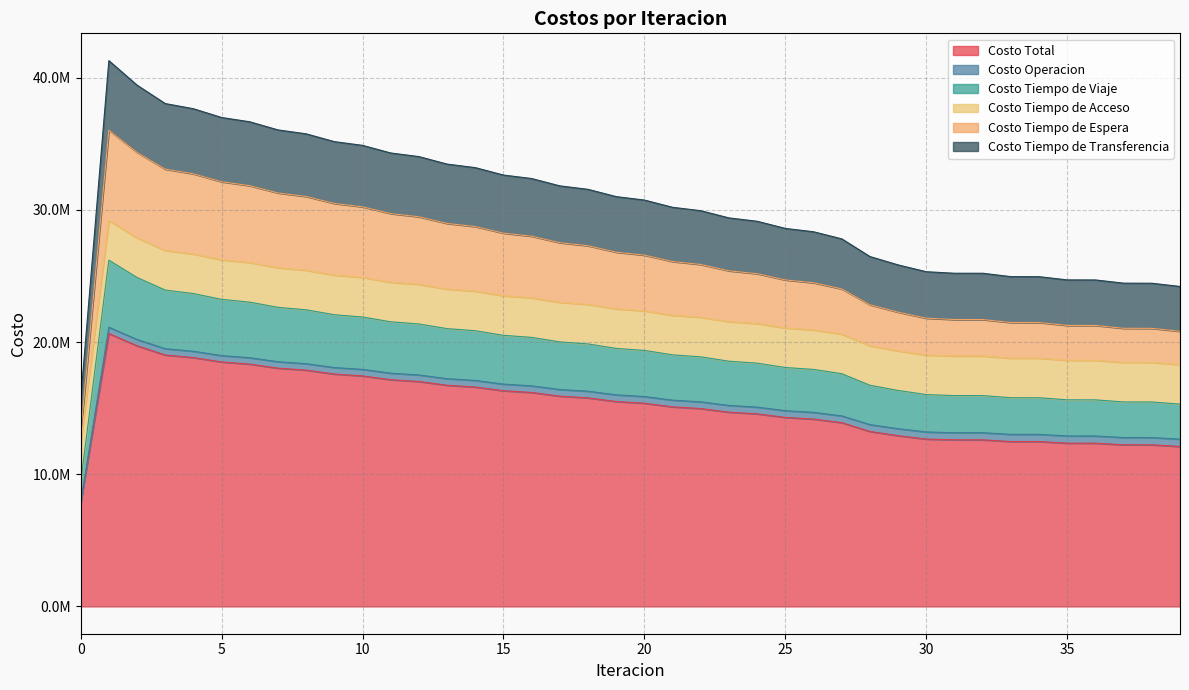

Where does the Costo Total series first go above 15370114?

1